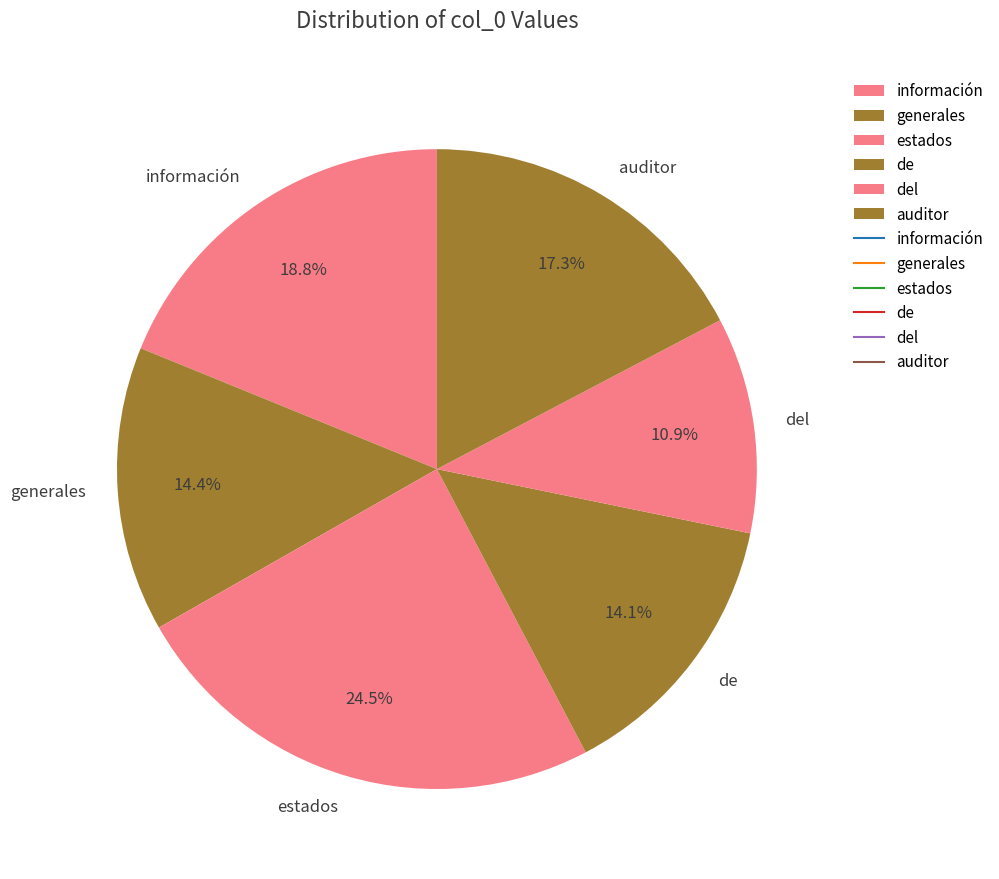

To the nearest percent, what portion does de represent?

14%